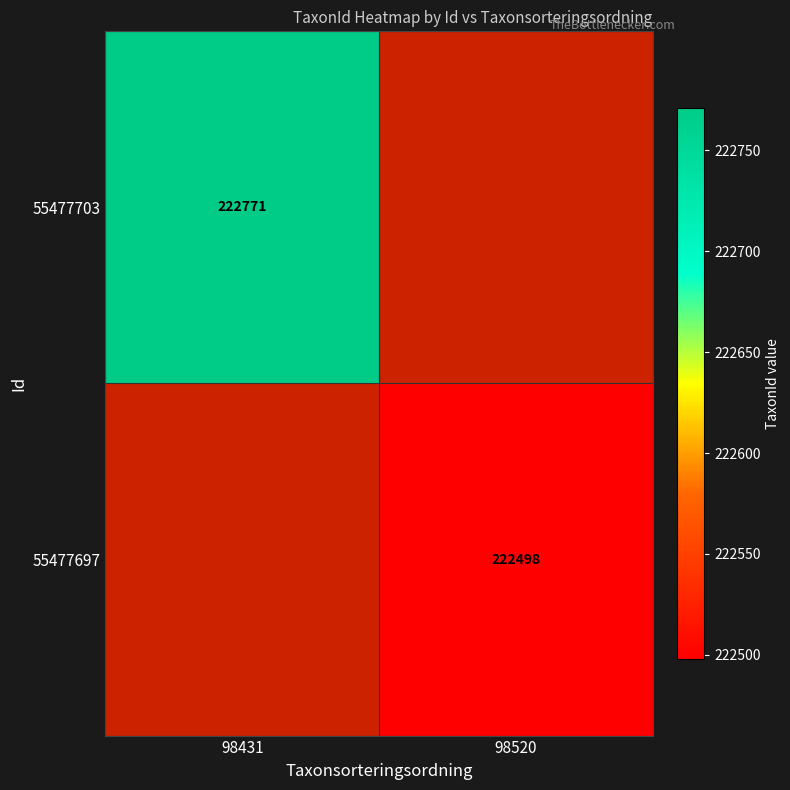

How many data points does each series have?

2